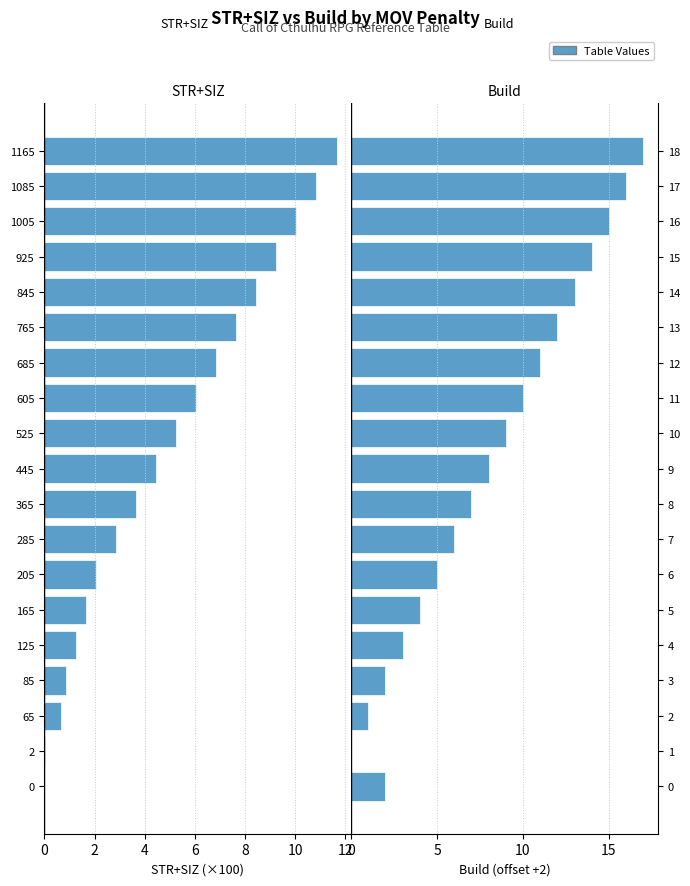

List the series in order of their peak value, lowest first.

STR+SIZ, Build